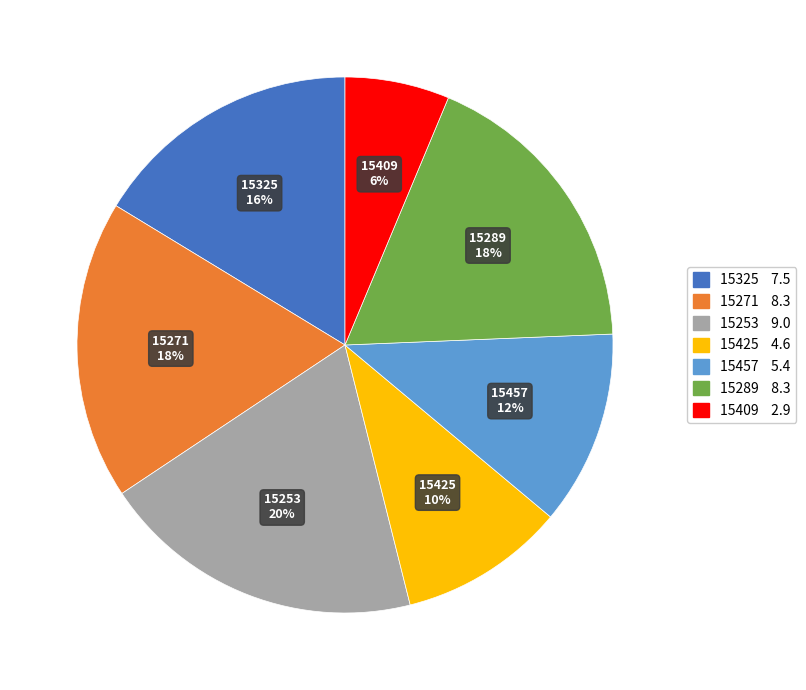

Approximately how many times larger is the value at 15409 compared to 15325?

0.4